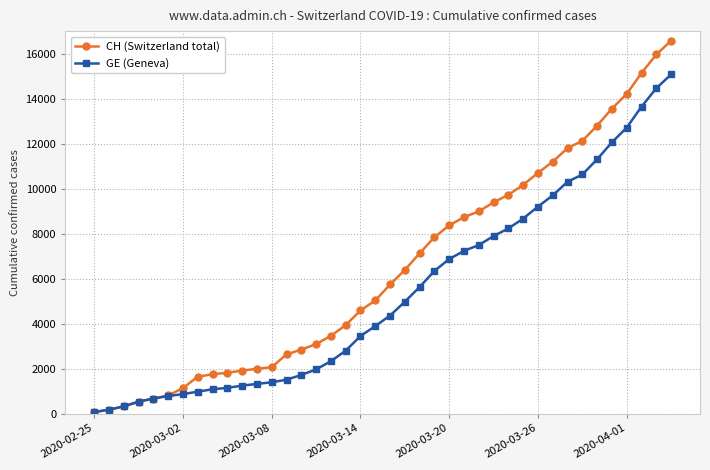

List the series in order of their overall mean, highest first.

CH (Switzerland total), GE (Geneva)